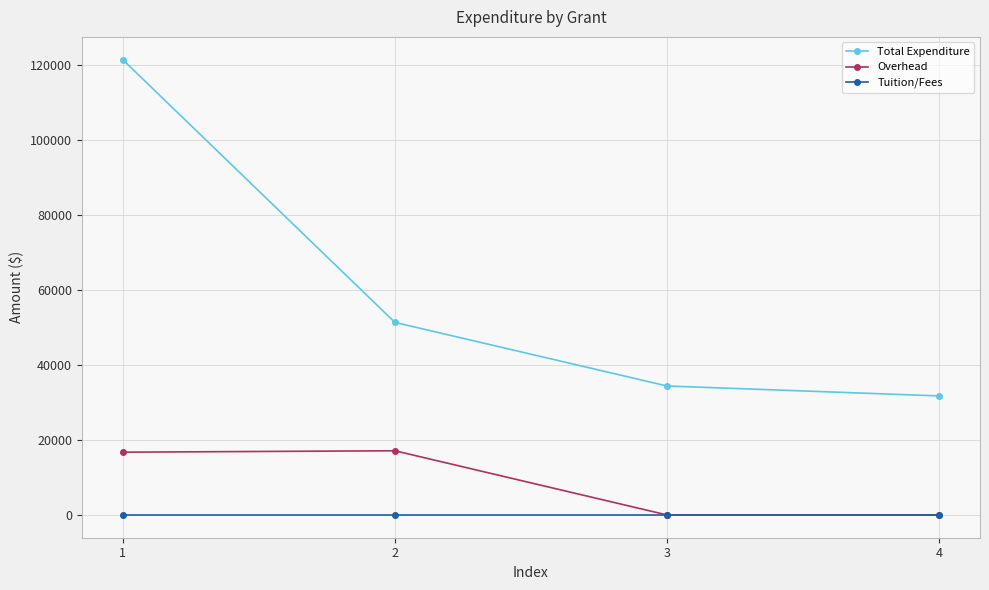

Is it true that Overhead equals 17110.1 at 2?

True